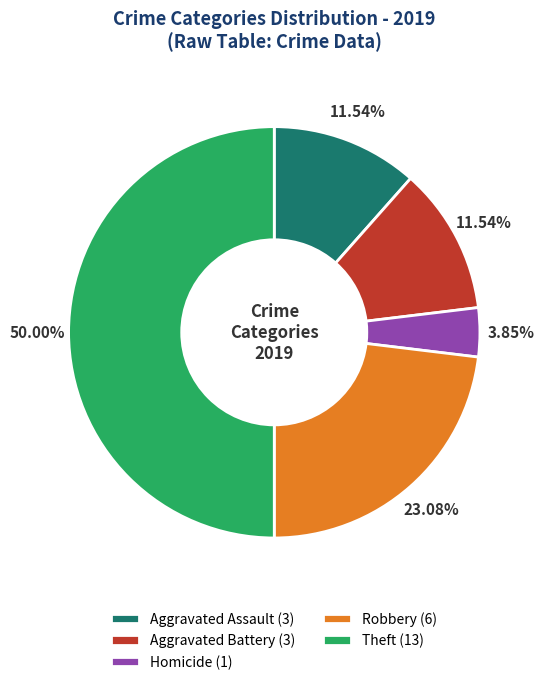

Do Robbery (6) and Aggravated Assault (3) together represent more than half of the pie?

No